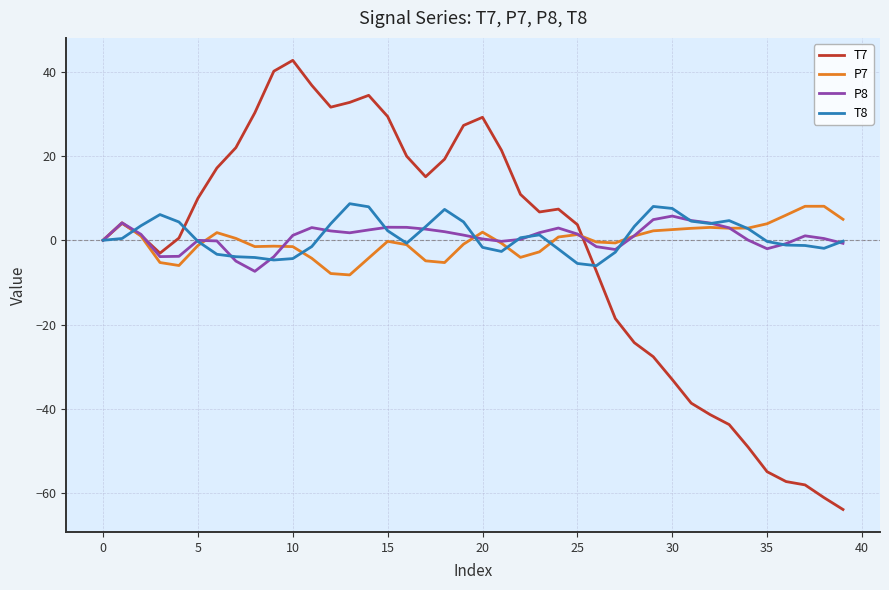

Does the chart have visible grid lines?

Yes